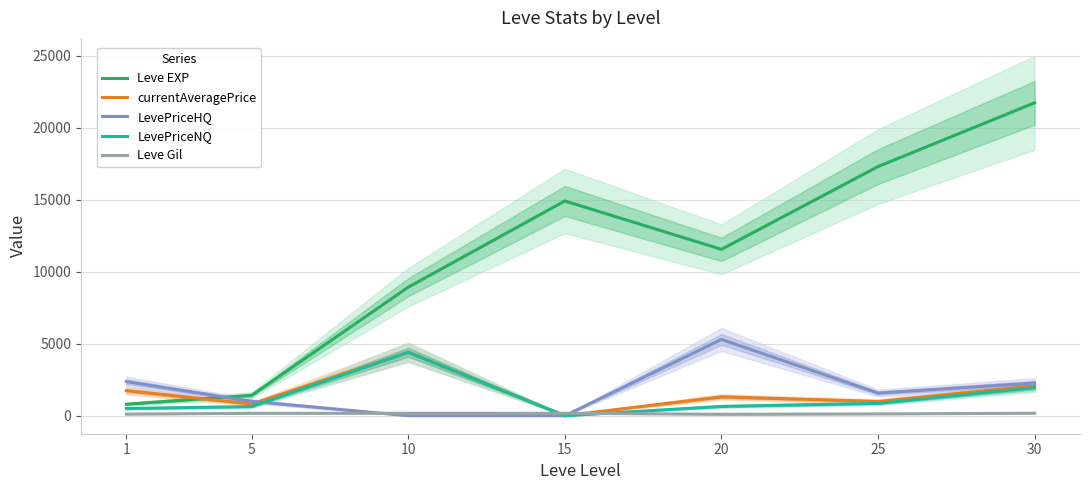

What is the average value of the Leve Gil series?

146